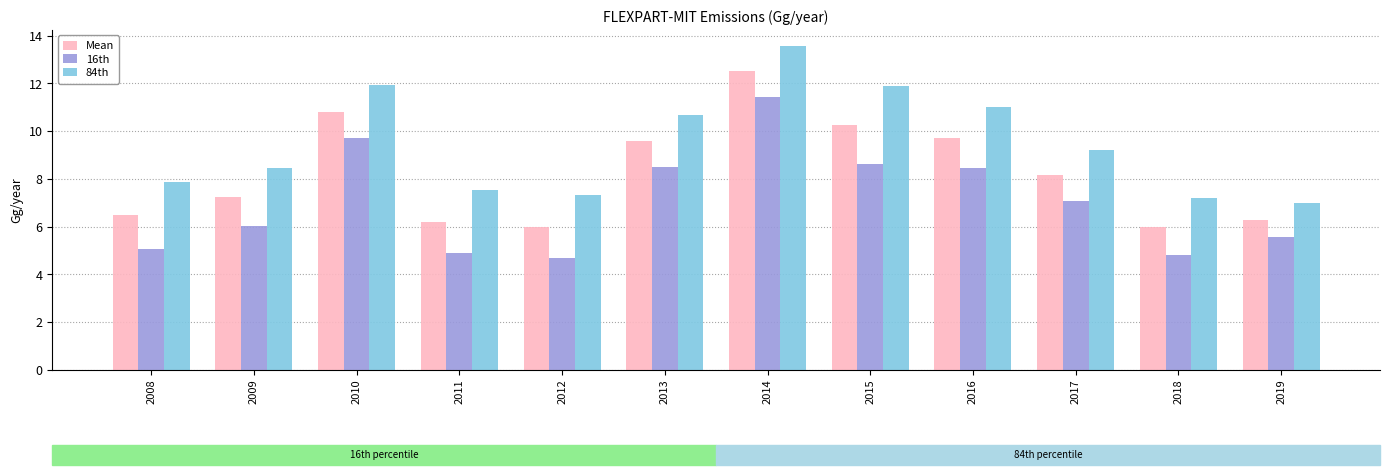

What is the sum of all 84th values?

113.6